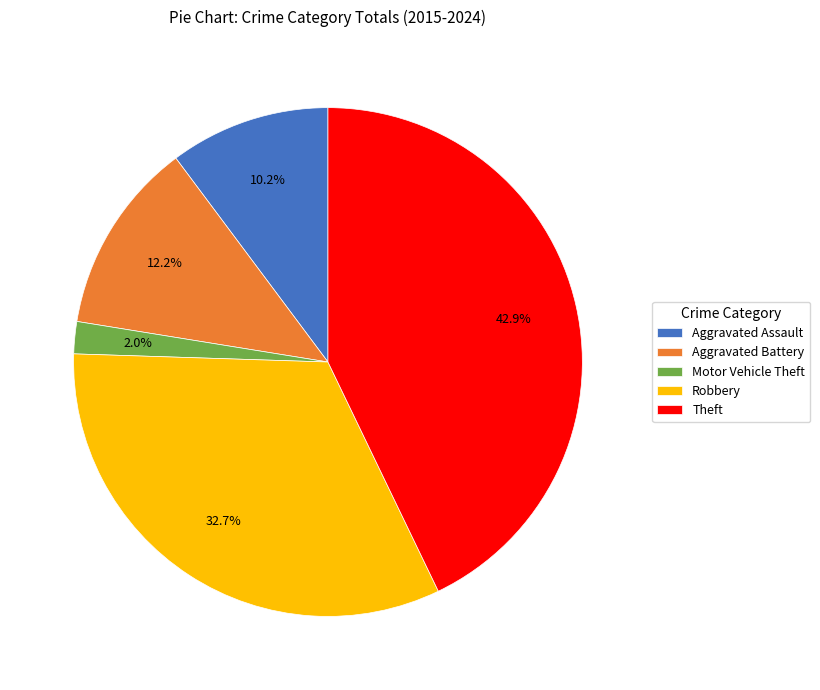

What is the smallest slice in the pie chart?

Motor Vehicle Theft